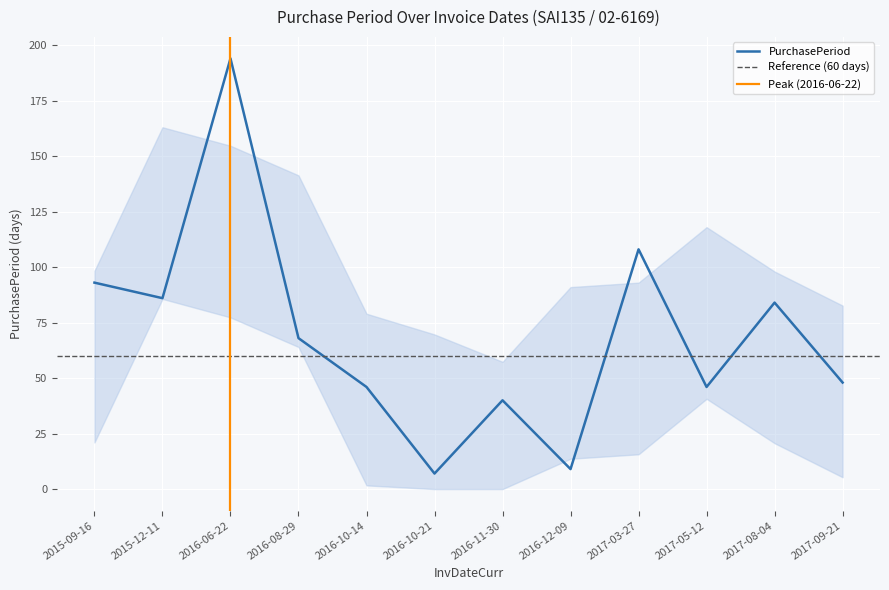

Reading left to right, what are all the values shown in this chart?

93	86	194	68	46	7	40	9	108	46	84	48